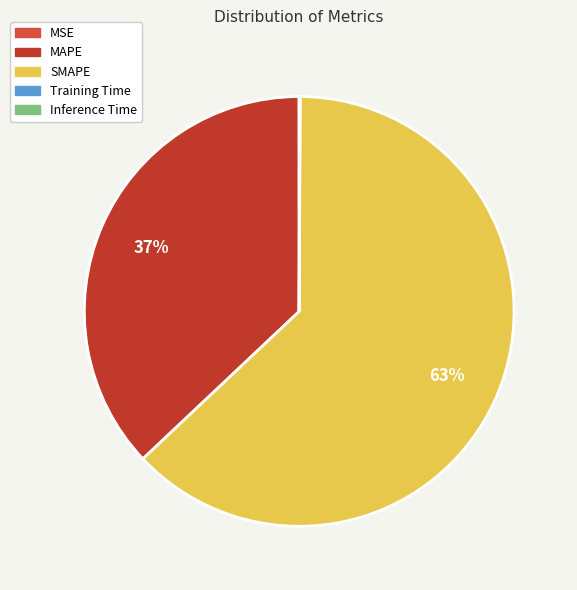

What is the majority slice?

SMAPE